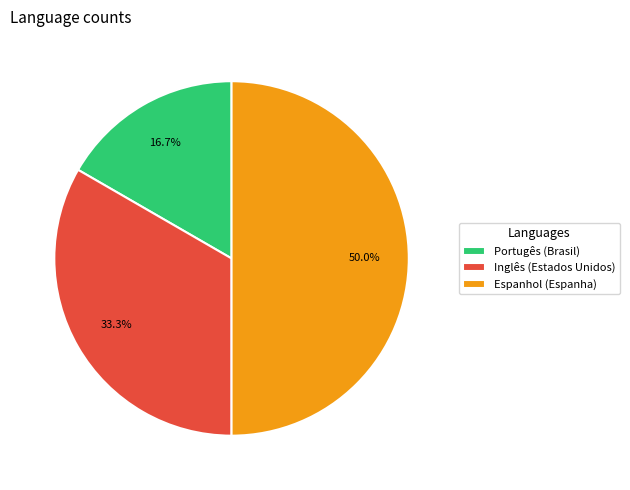

Which has a higher value, Inglês (Estados Unidos) or Portugês (Brasil)?

Inglês (Estados Unidos)